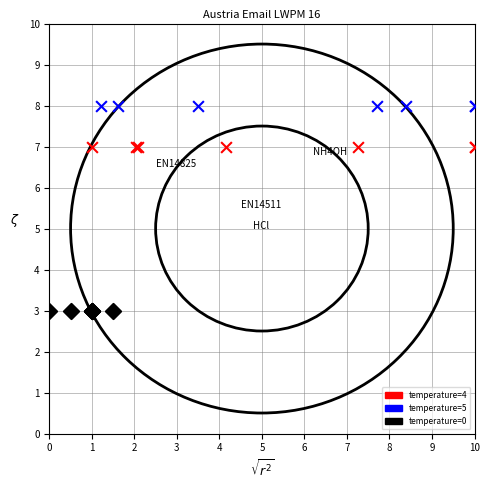

Which series contains the highest Y value?

temperature=5